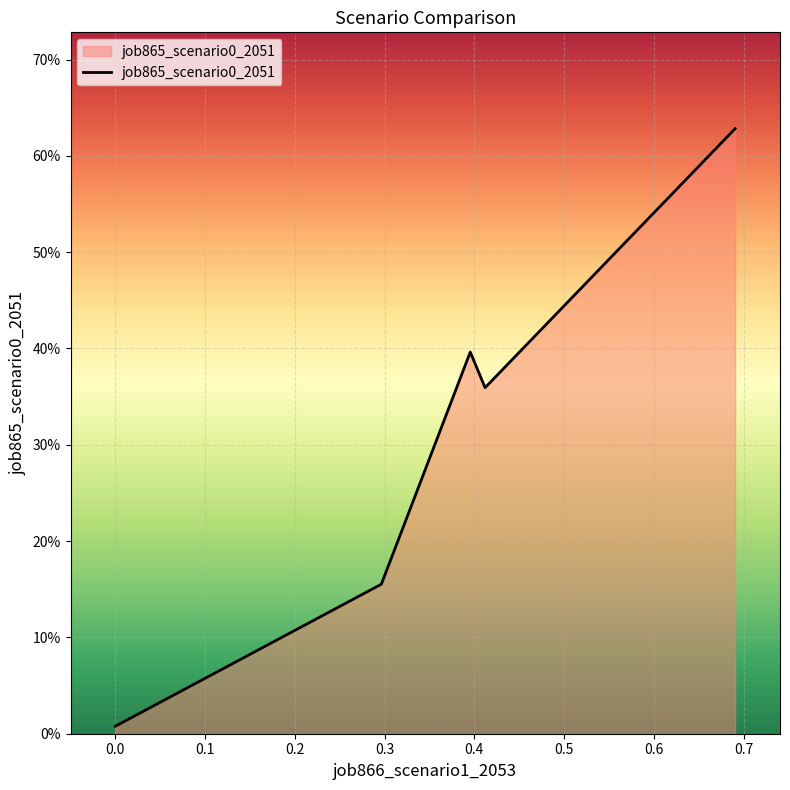

Is this an area chart (filled region under the line)?

Yes